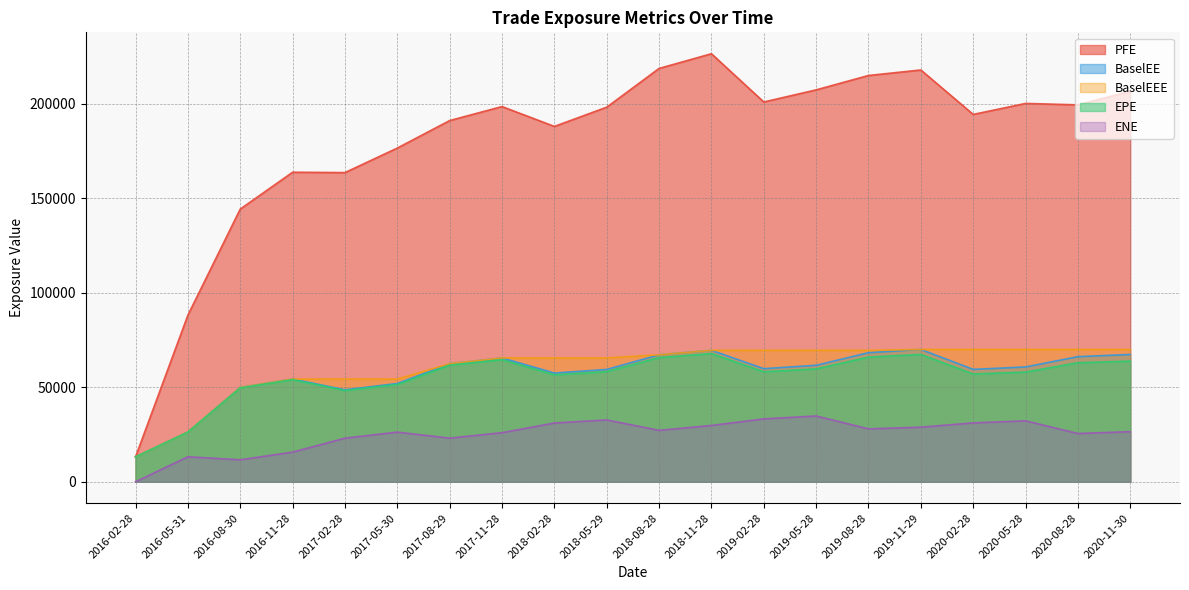

What is the label of the 16th point from the left?

2019-11-29